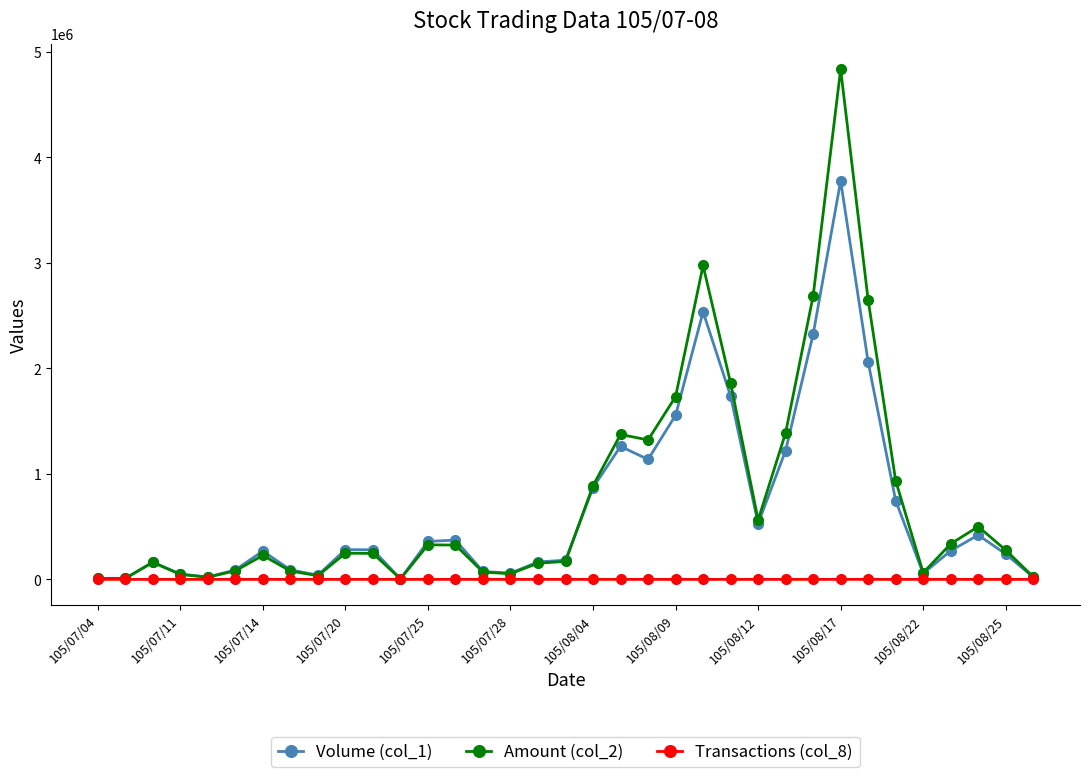

What is the greatest value displayed?

4832190